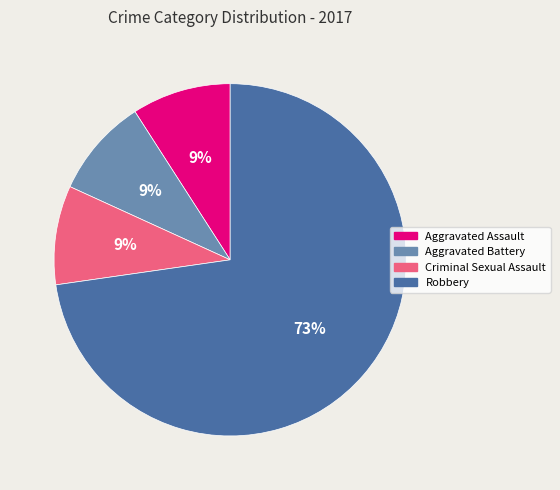

Approximately how many times larger is the value at Aggravated Battery compared to Aggravated Assault?

1.0